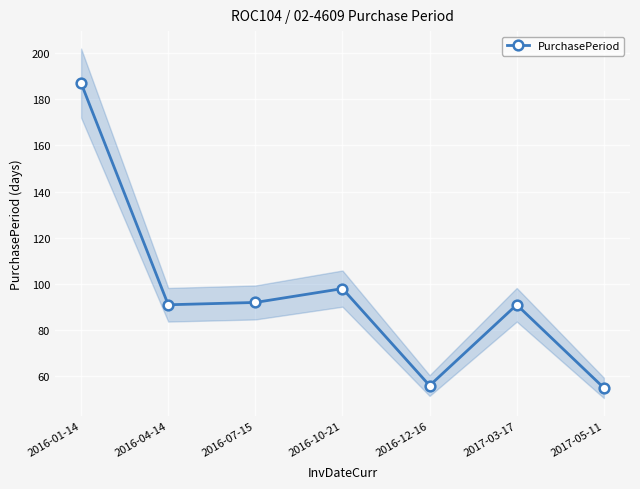

What is the change in value from 2016-12-16 to 2017-05-11?

-1